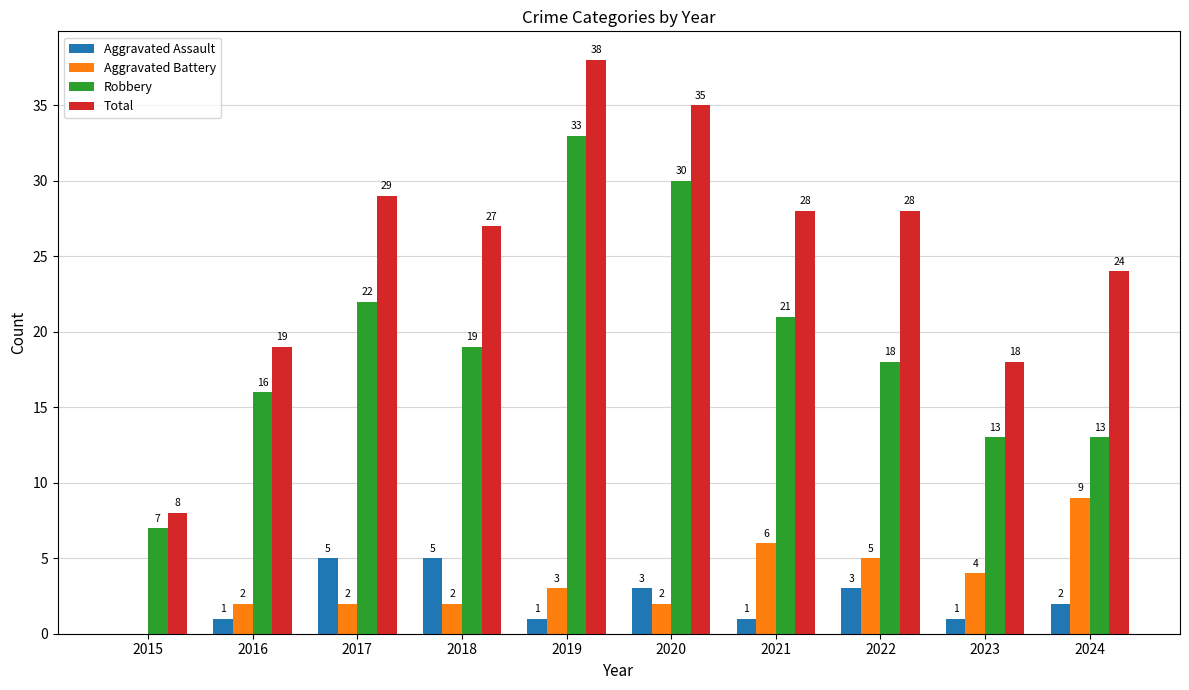

The value of Robbery at 2016 is 16. True or false?

True